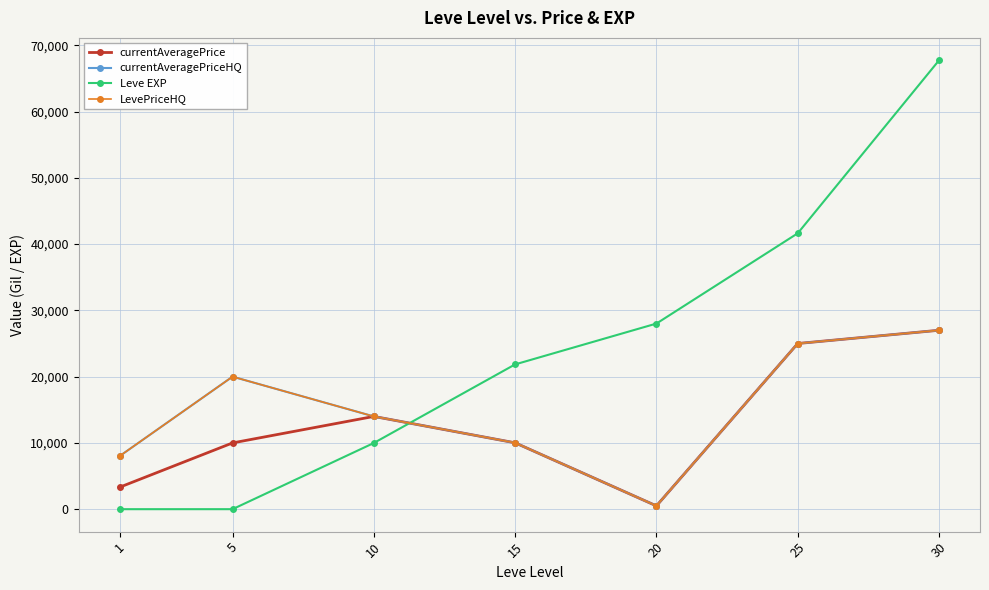

What is the difference between the LevePriceHQ values at 15 and 25?

14983.0